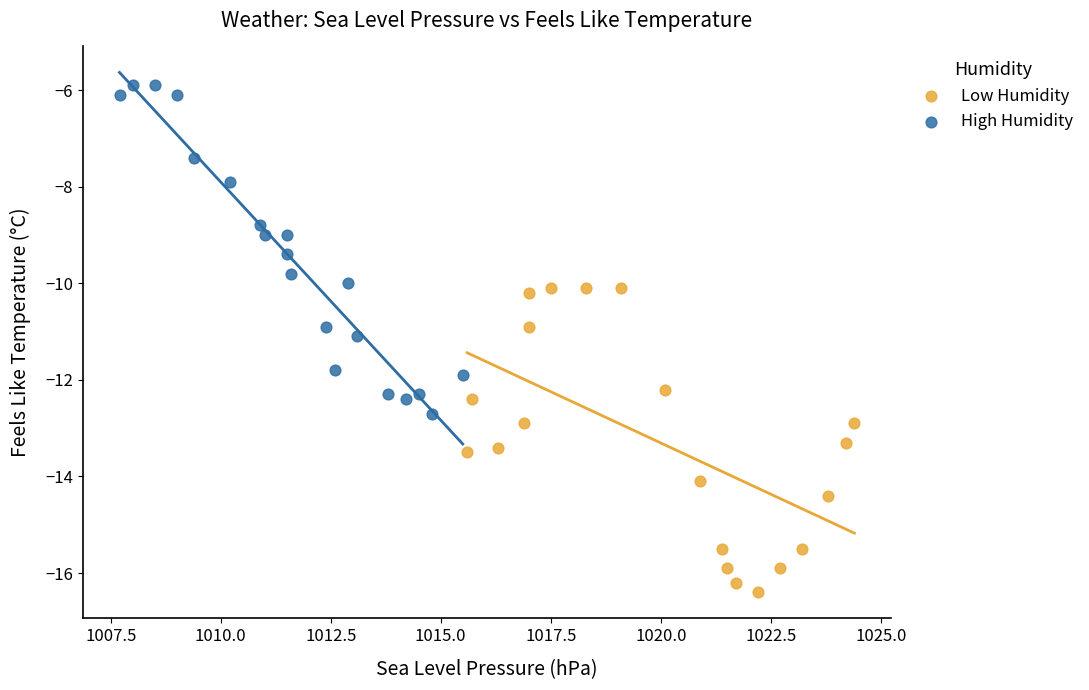

Which series reaches the minimum Y coordinate?

Low Humidity